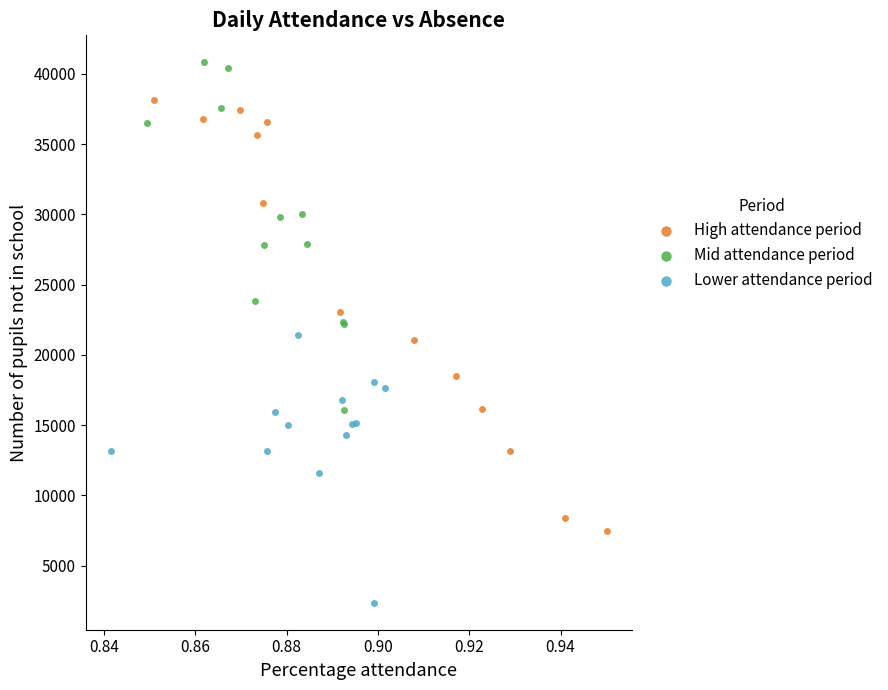

Which series has the largest Y range (max minus min)?

High attendance period